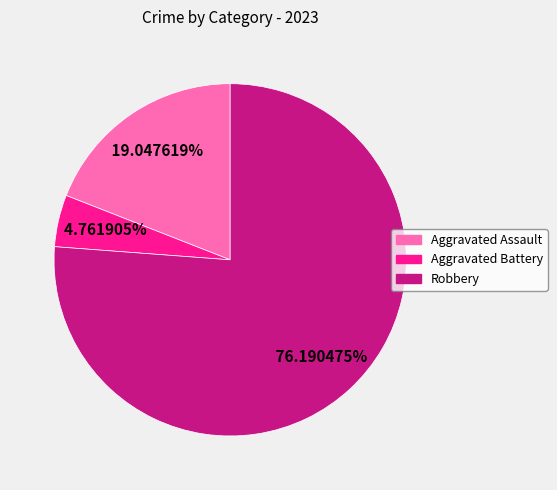

Rank the categories by value from highest to lowest.

Robbery, Aggravated Assault, Aggravated Battery